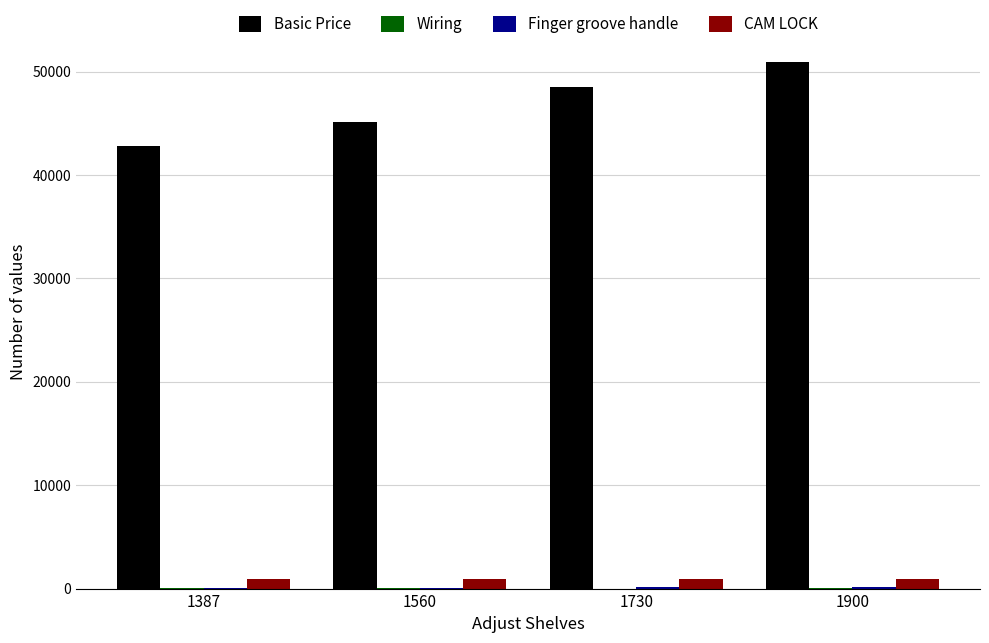

What is the sum of all Basic Price values?

187398.5